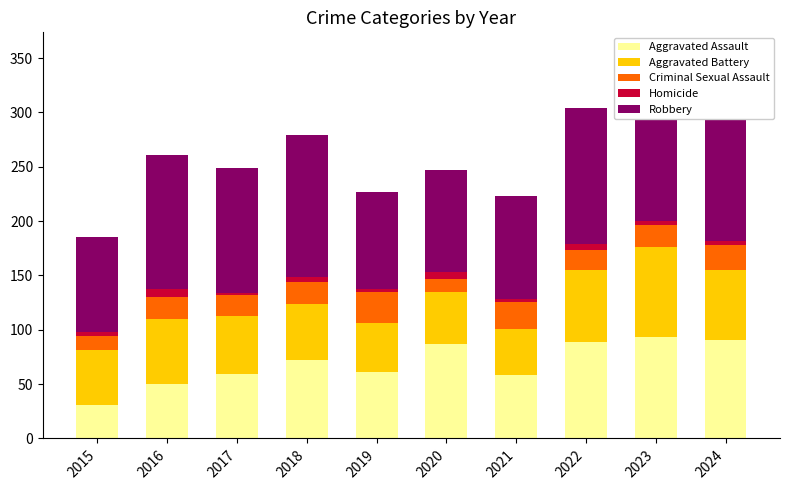

What is the highest value of the Aggravated Assault series?

93